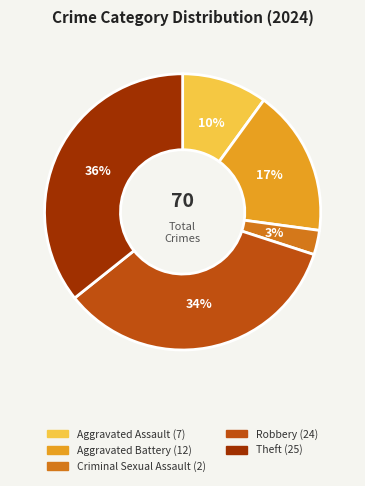

To the nearest percent, what percentage of the pie is Criminal Sexual Assault?

3%